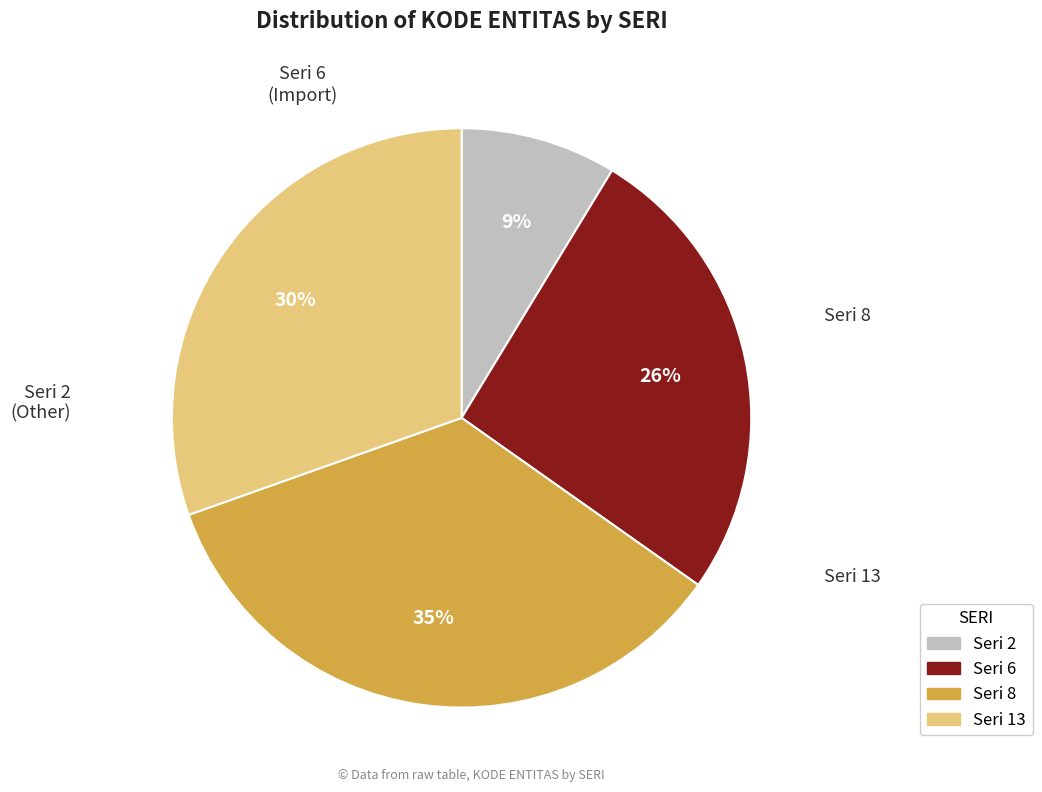

Which slice is the smallest?

2